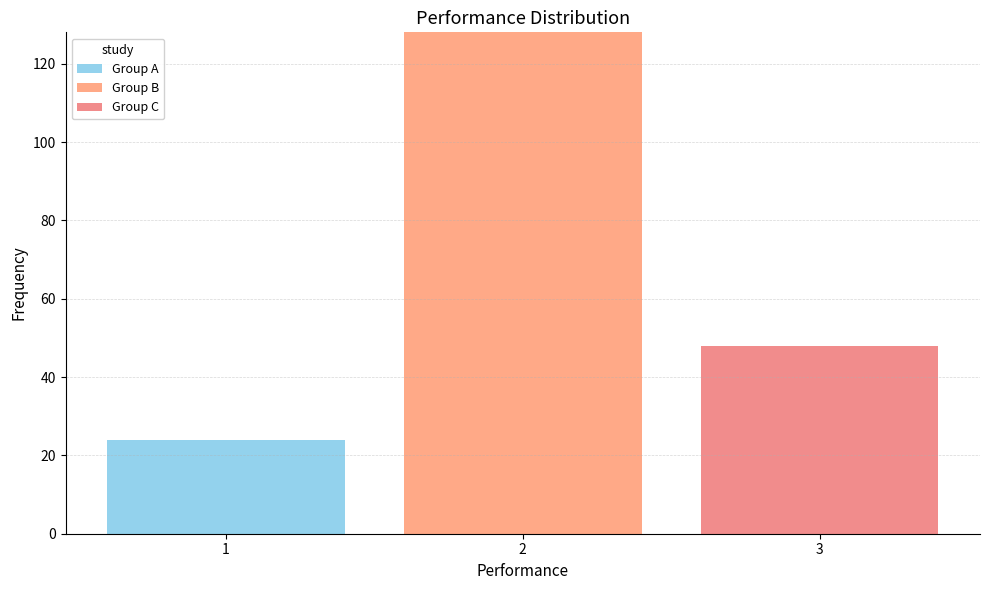

Reading left to right, list every stacked bar in this chart as the range it spans on the x-axis followed by its total height. The values are not printed on the chart, so give them approximately, as read against the axis.

0.5 to 1.5: 24
1.5 to 2.5: 128
2.5 to 3.5: 48